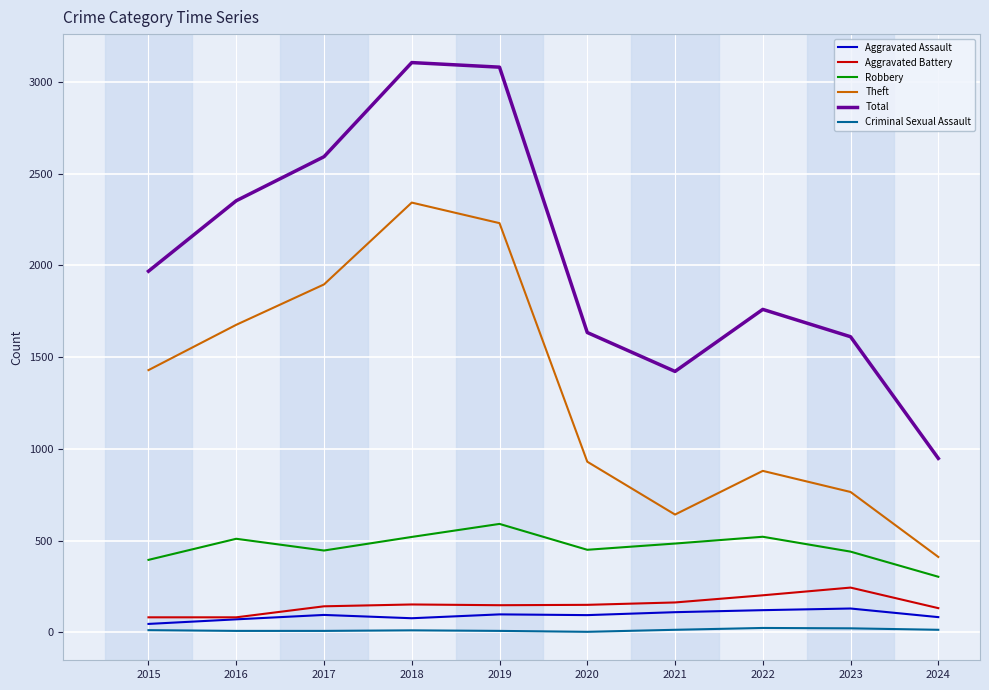

What is the difference between the second highest and minimum values in the Robbery series?

218